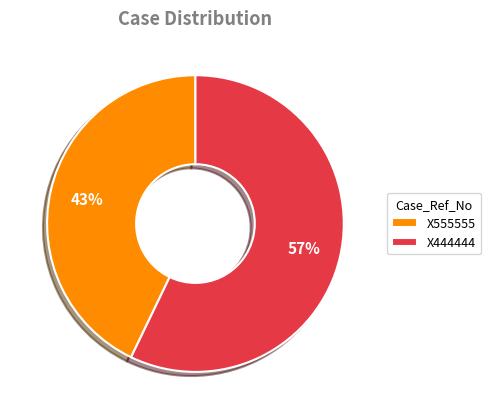

Is it true that X444444 is 67% of the pie?

False